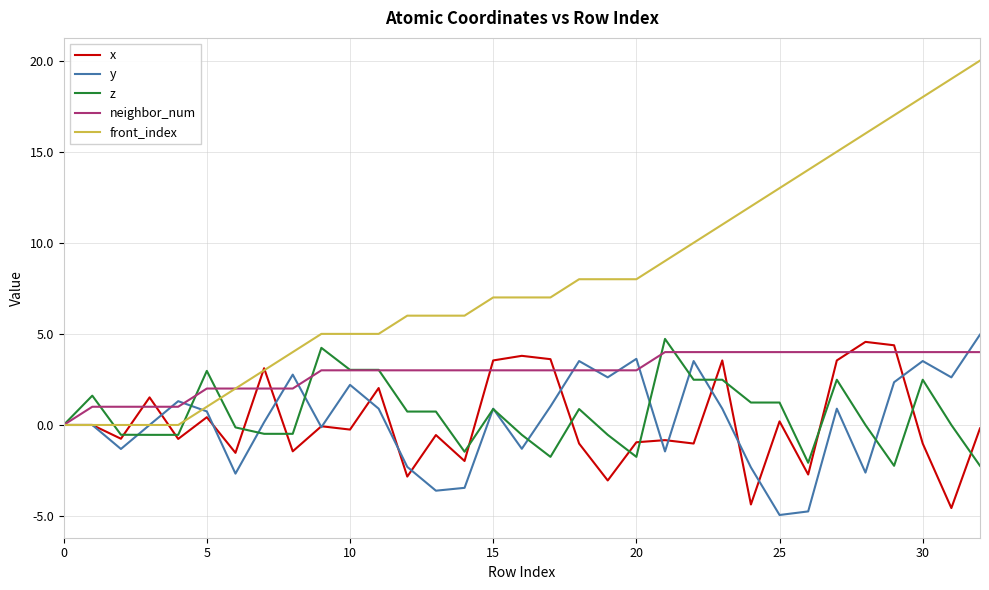

Which series has the largest range (max minus min)?

front_index